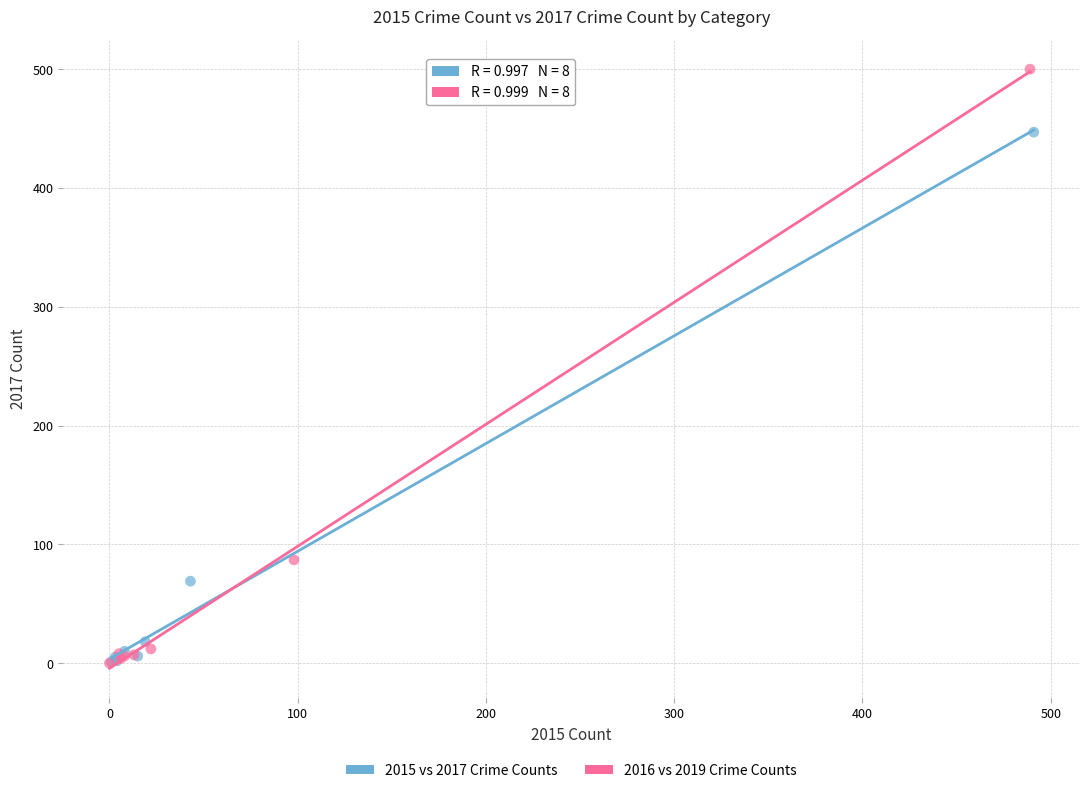

Which series has the largest Y range (max minus min)?

2016 vs 2019 Crime Counts